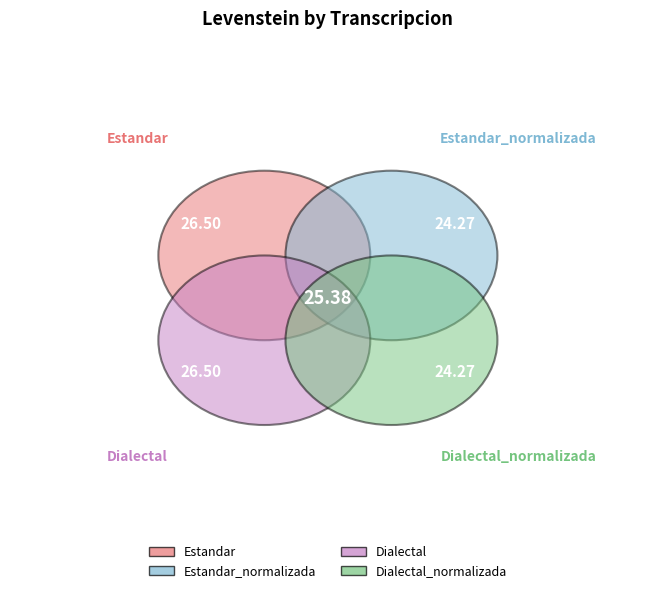

To the nearest percent, what portion does Estandar_normalizada represent?

24%